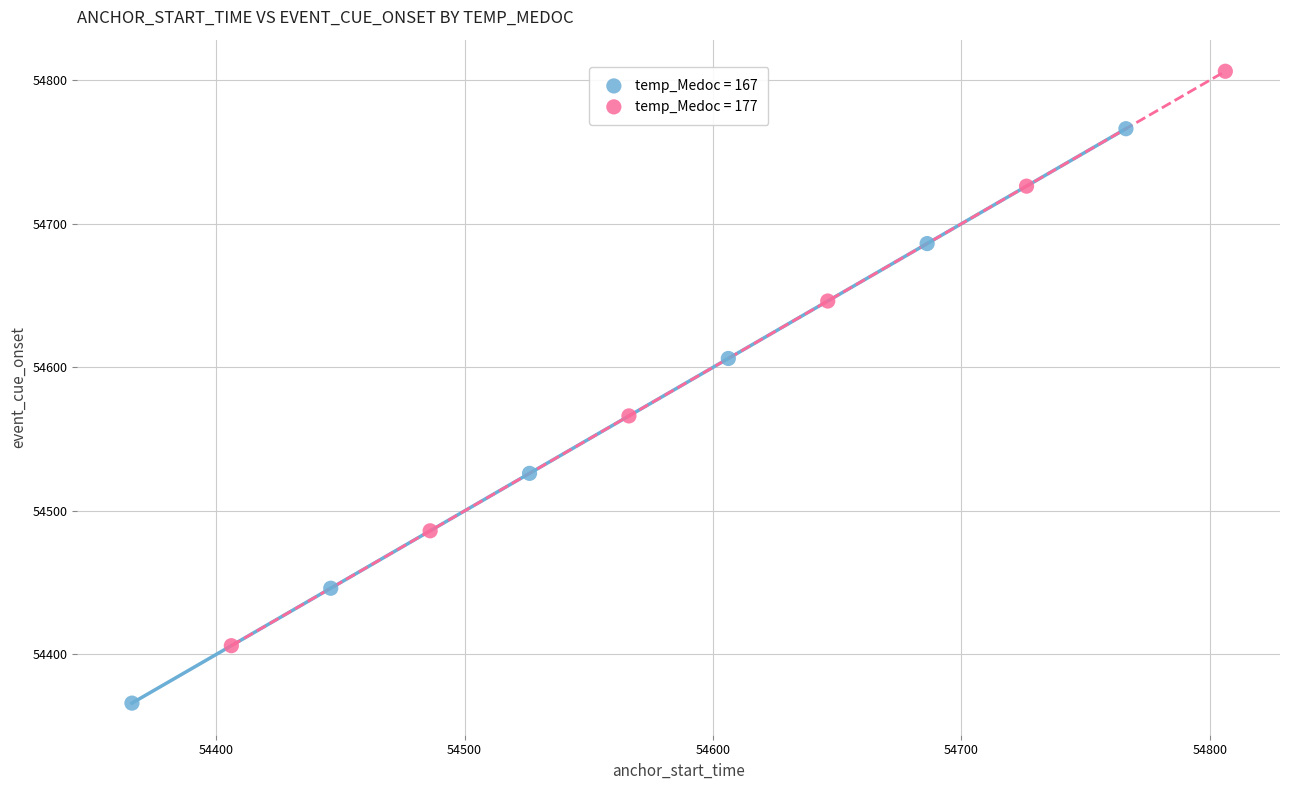

What are all the series names shown in the legend?

temp_Medoc = 167, temp_Medoc = 177